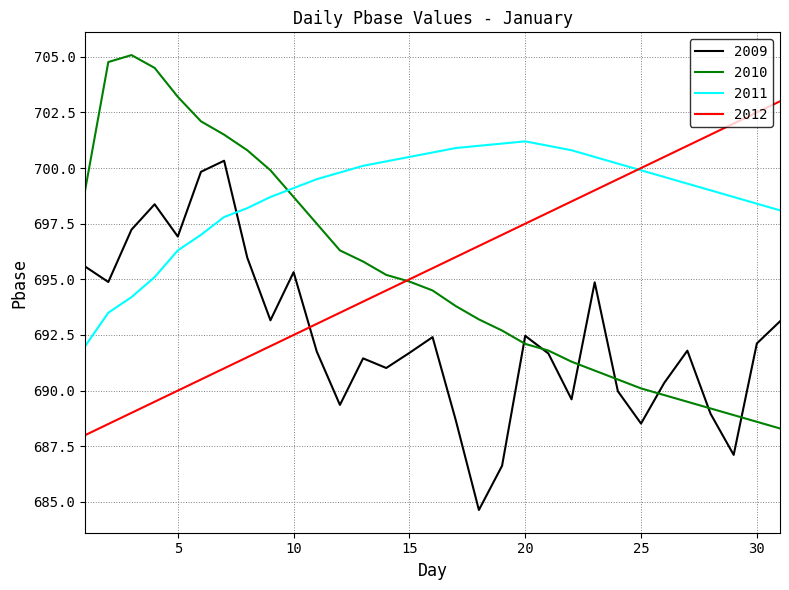

Which series has the largest total across all categories?

2011